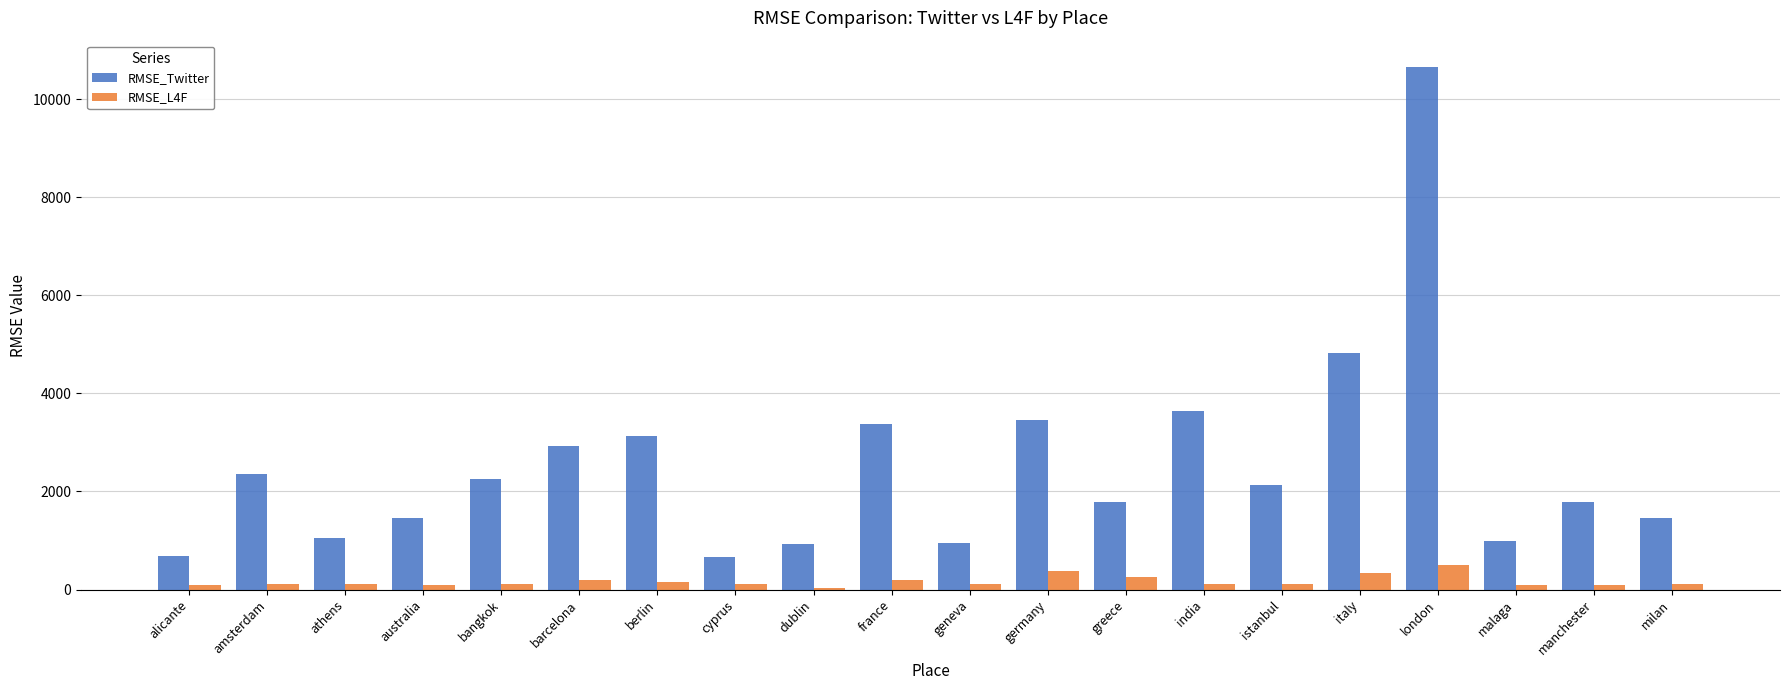

Rank the series at italy from highest to lowest value.

RMSE_Twitter, RMSE_L4F